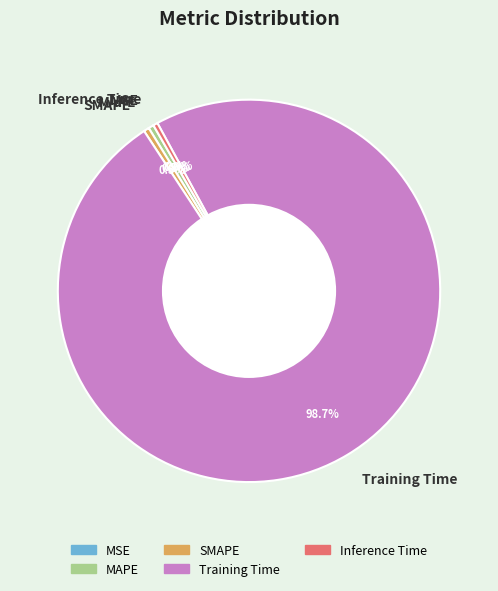

Do SMAPE and Training Time together represent more than half of the pie?

Yes